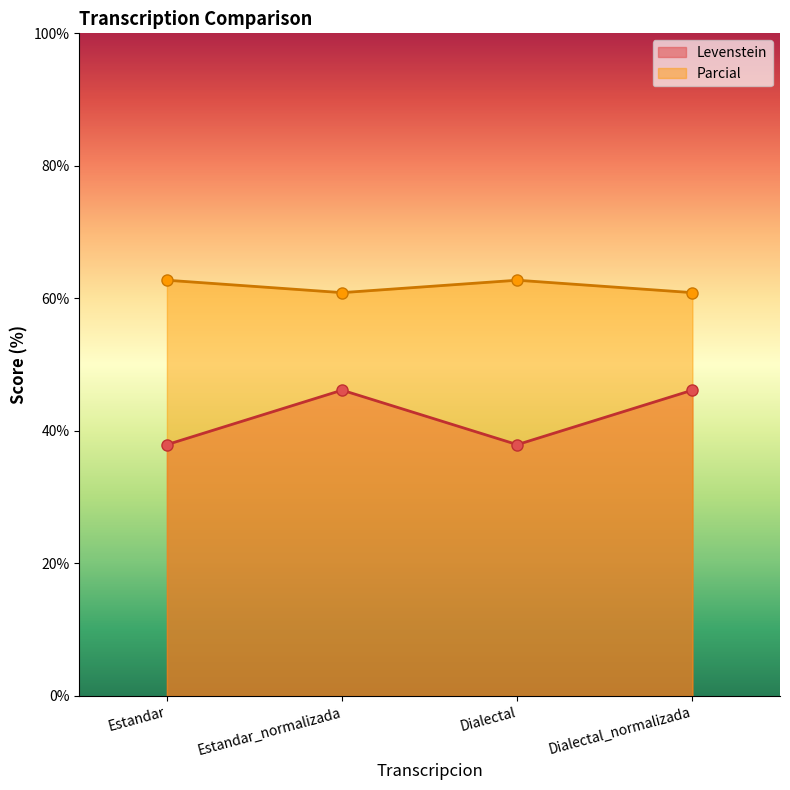

True or false: Levenstein has more than 2 interior local peaks.

False